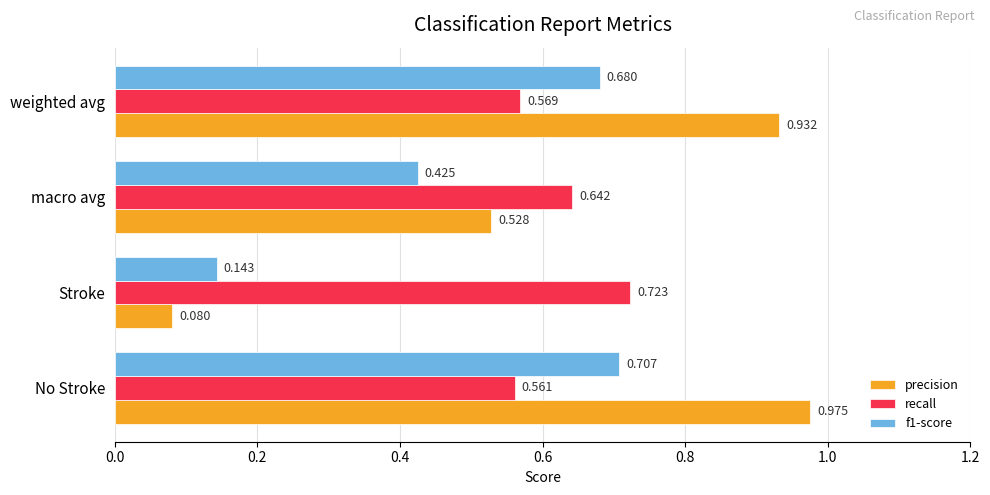

Count the number of data series in this chart.

3